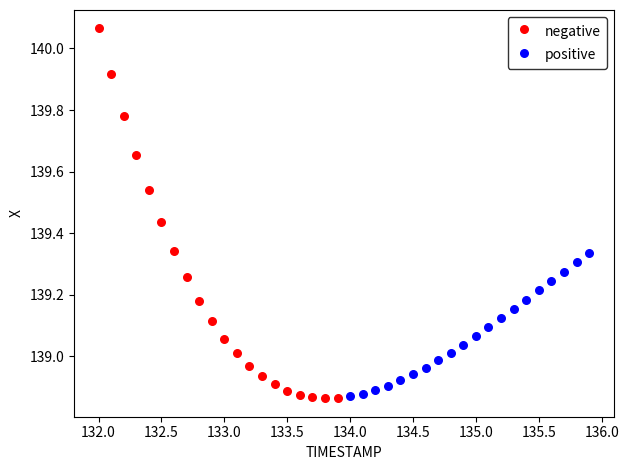

What are all the series names shown in the legend?

negative, positive